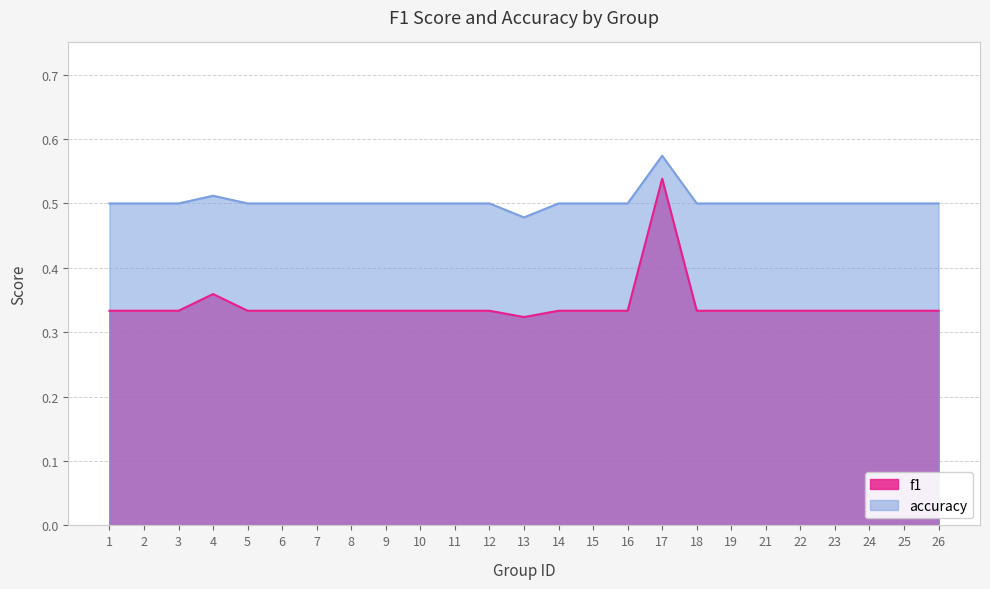

Reading left to right, list all the values displayed in this chart.

f1: 0.3	0.3	0.3	0.4	0.3	0.3	0.3	0.3	0.3	0.3	0.3	0.3	0.3	0.3	0.3	0.3	0.5	0.3	0.3	0.3	0.3	0.3	0.3	0.3	0.3
accuracy: 0.5	0.5	0.5	0.5	0.5	0.5	0.5	0.5	0.5	0.5	0.5	0.5	0.5	0.5	0.5	0.5	0.6	0.5	0.5	0.5	0.5	0.5	0.5	0.5	0.5